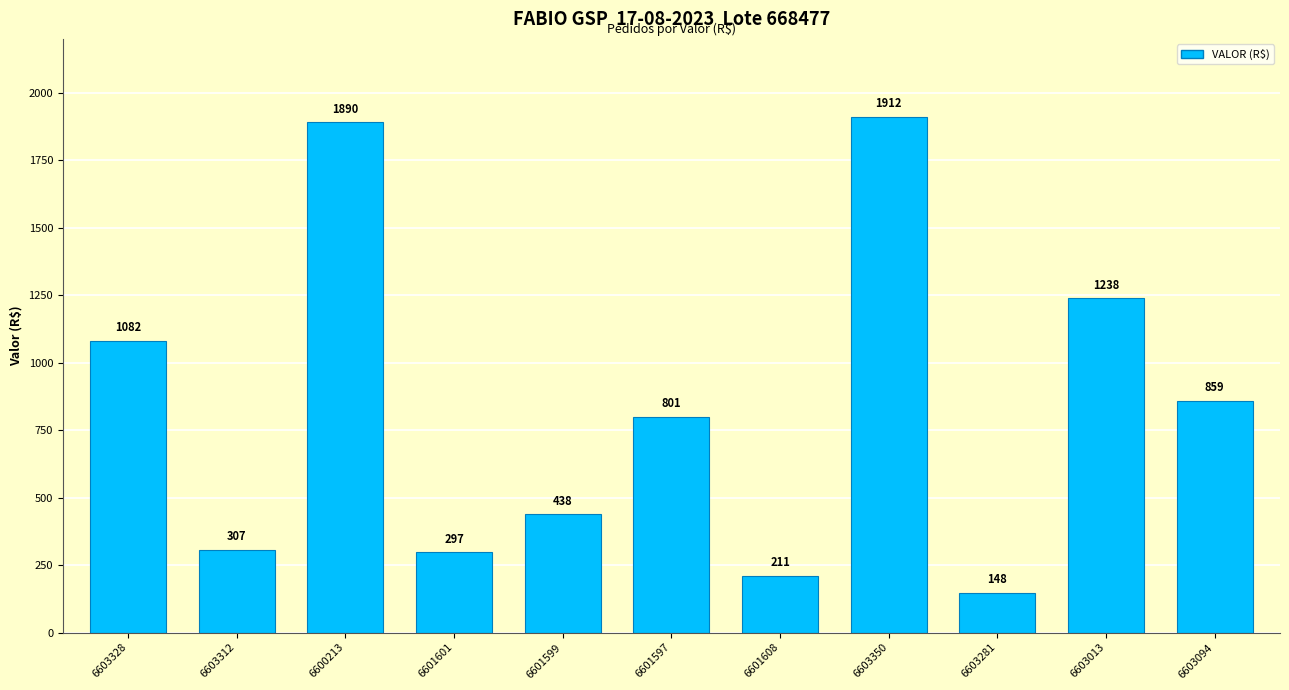

What is the approximate value at 6601608?

211.1